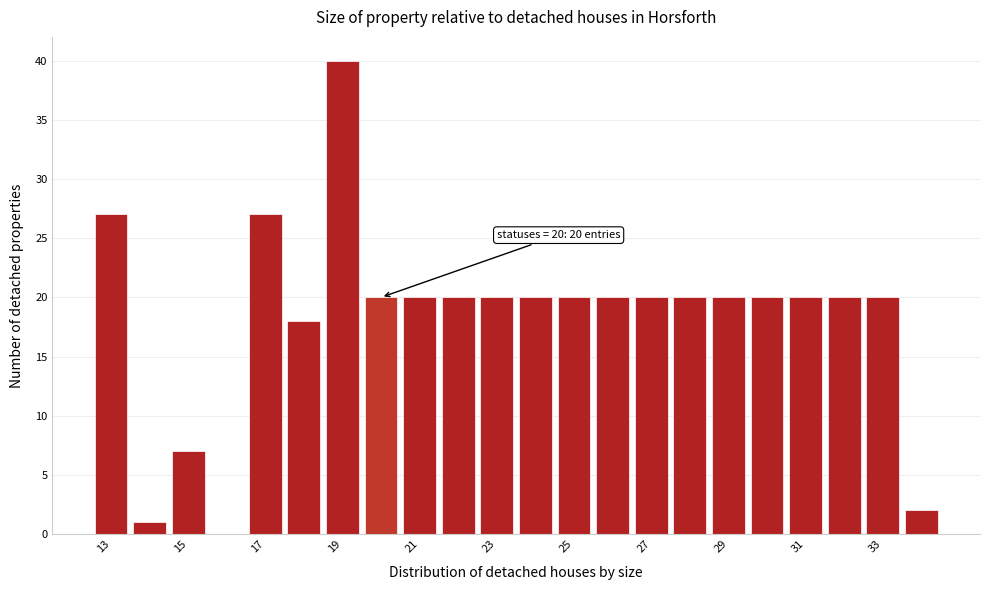

Which range on the x-axis has the tallest bar?

18.5 to 19.5